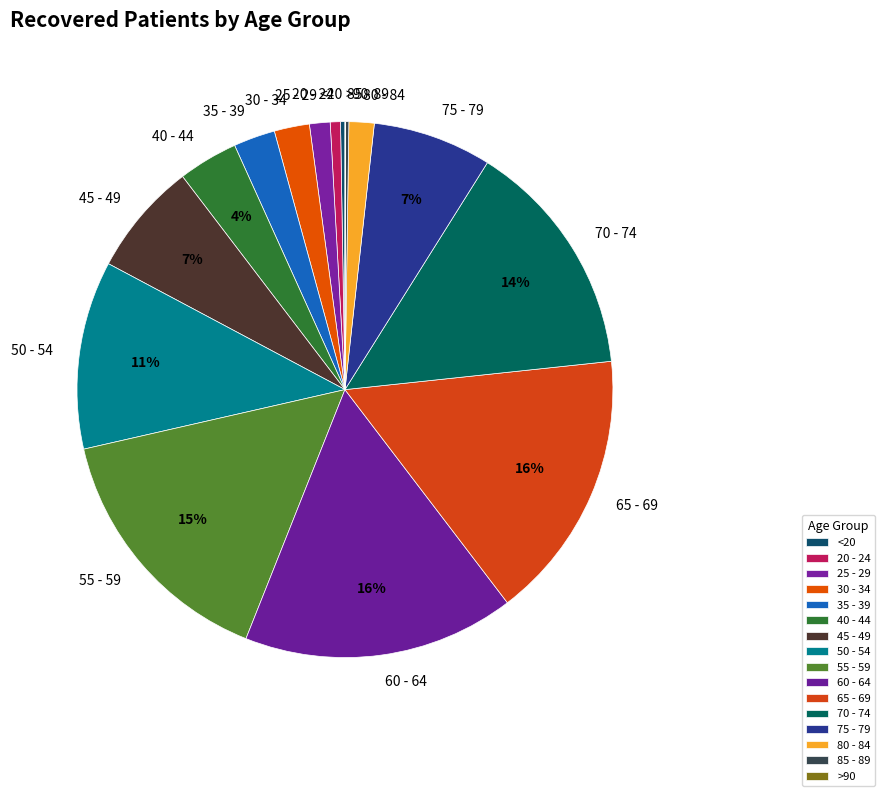

What is the ratio of the value at 30 - 34 to the value at 60 - 64?

0.1